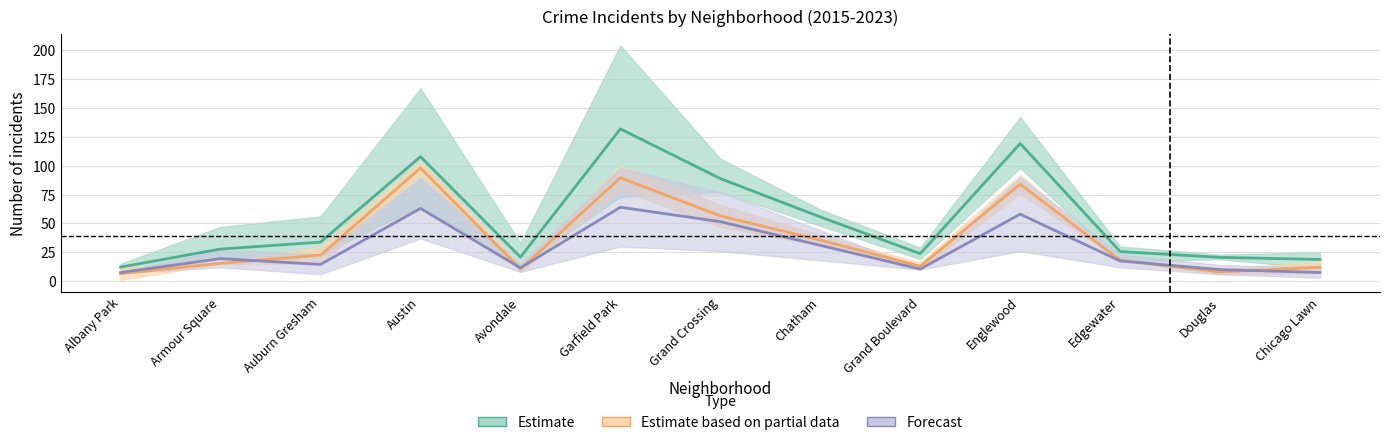

Is it true that Estimate equals 33.7 at Avondale?

False